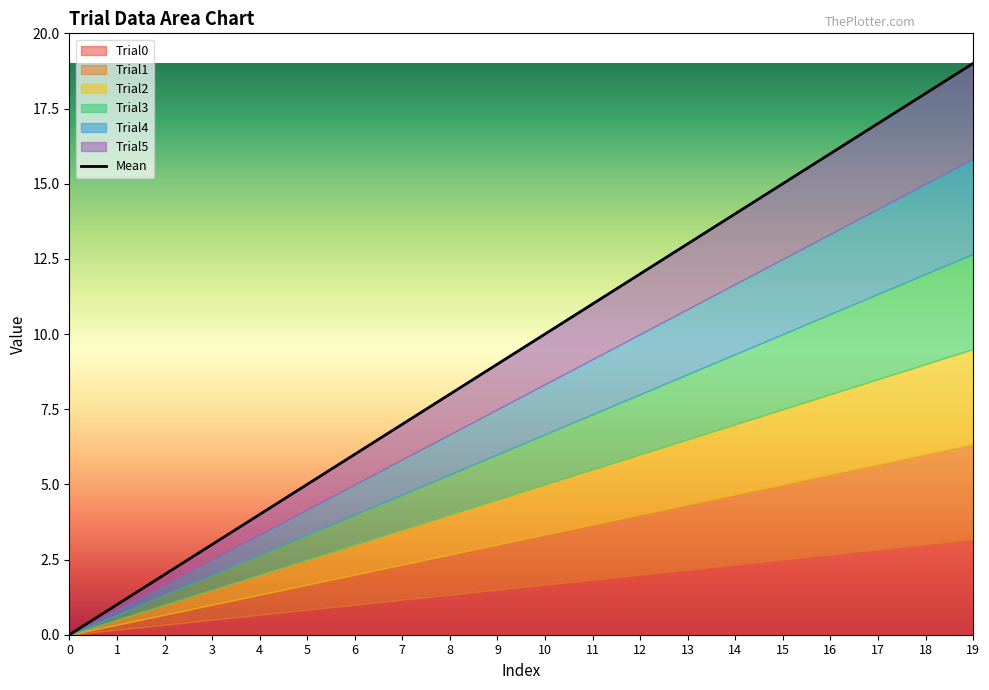

List the labels in order of value, largest first.

19, 18, 17, 16, 15, 14, 13, 12, 11, 10, 9, 8, 7, 6, 5, 4, 3, 2, 1, 0